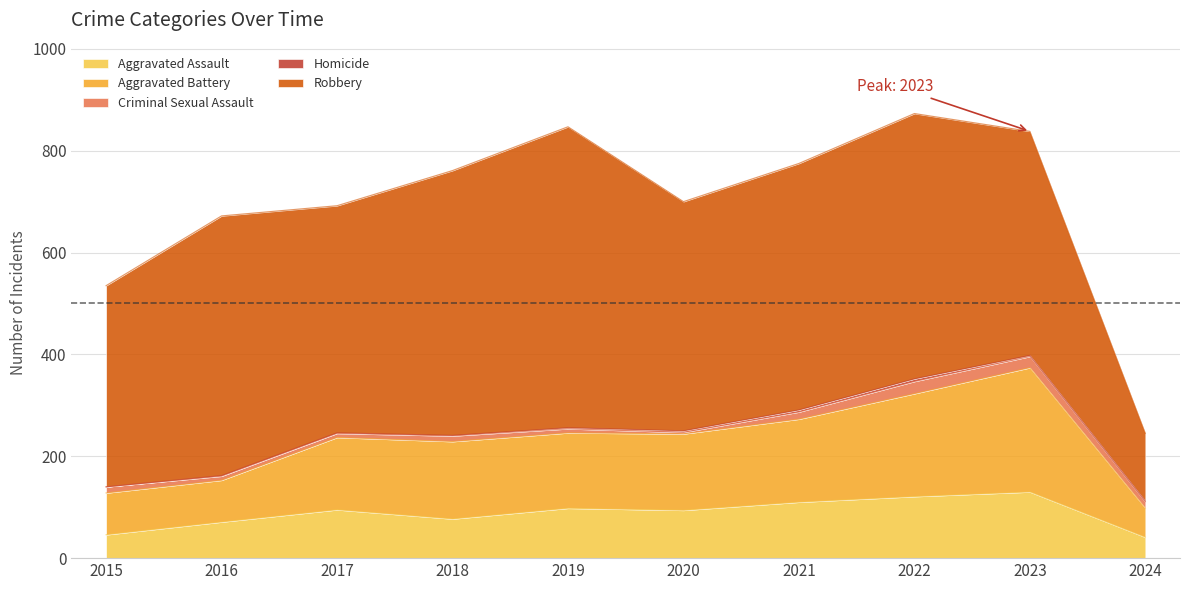

What is the spread (max minus min) of values at 2022?

516